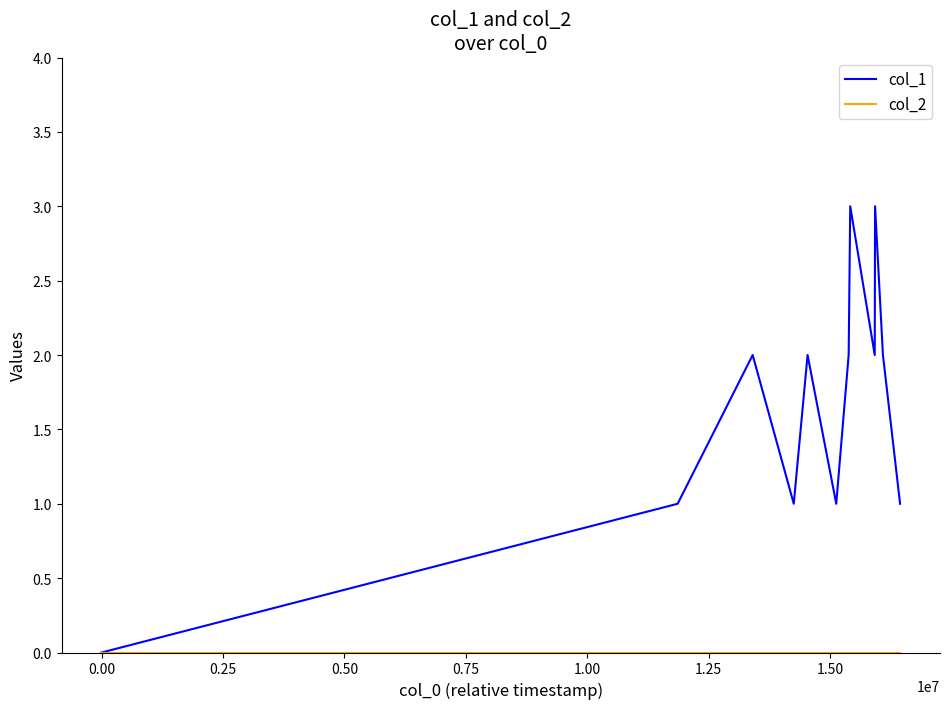

Which series has the largest total across all categories?

col_1